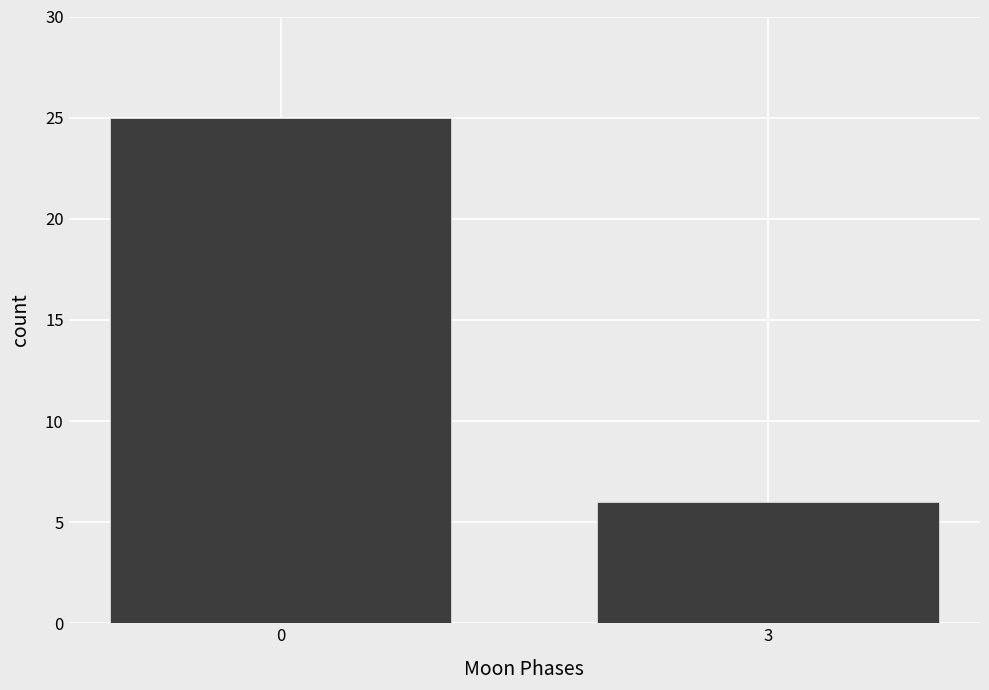

Reading right to left, list all the values displayed in this chart.

3=6	0=25